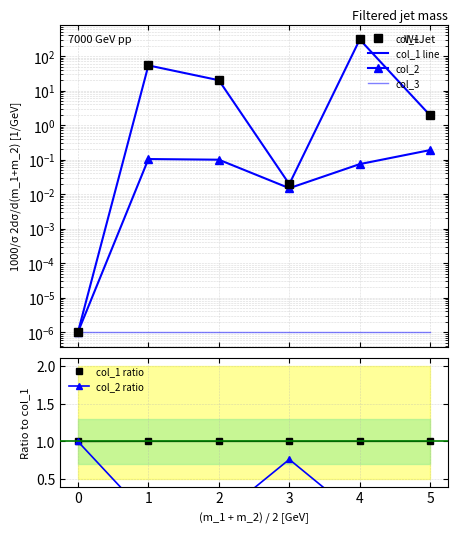

What is the maximum value for col_1 ratio?

1.0